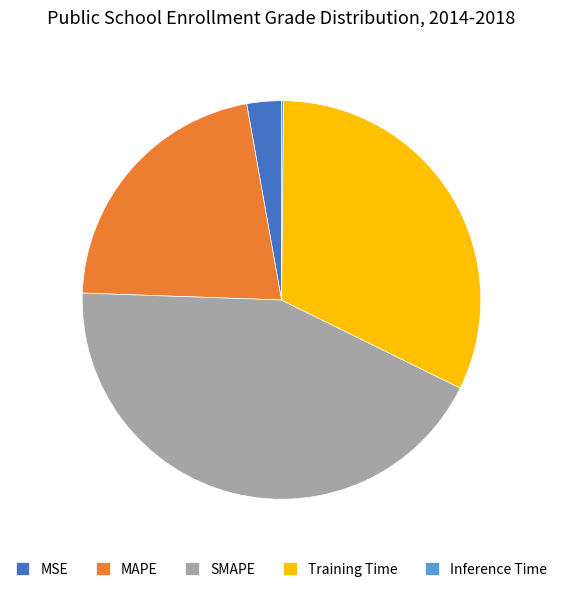

Does SMAPE account for over 50% of the chart?

No